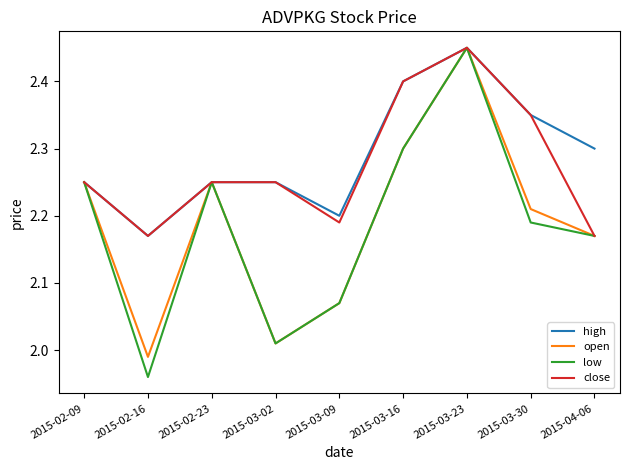

Which label corresponds to the smallest value in the chart?

2015-02-16